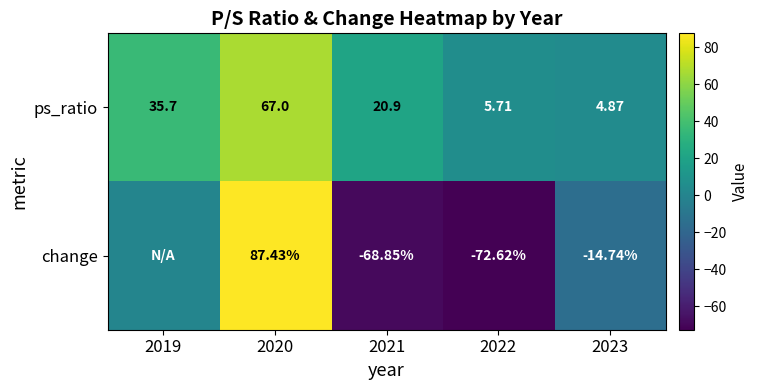

True or false: ps_ratio has a value of 5.7 at 2022.

True